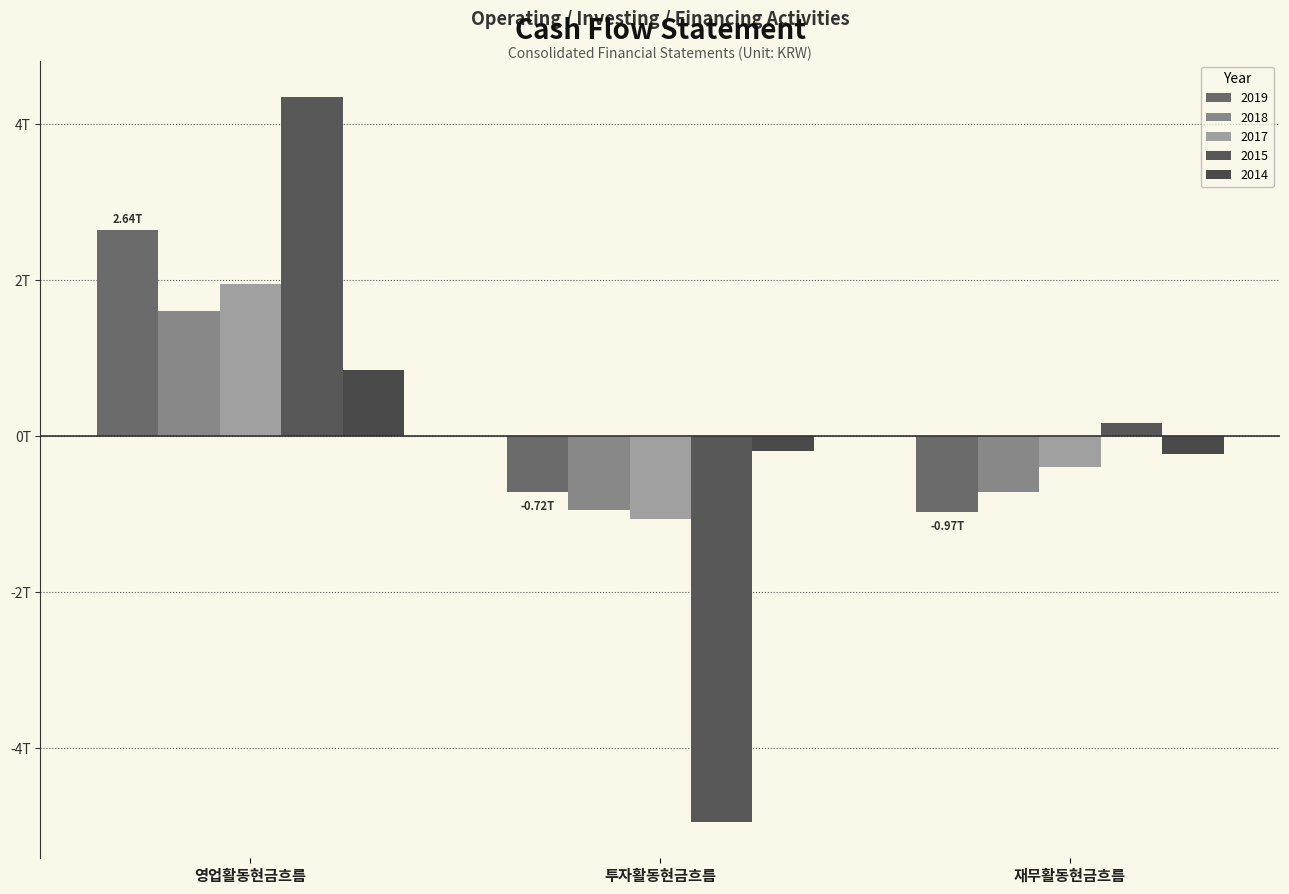

Reading left to right, transcribe all the data shown in this chart.

2019: 영업활동현금흐름=2.6	투자활동현금흐름=-0.7	재무활동현금흐름=-1.0
2018: 영업활동현금흐름=1.6	투자활동현금흐름=-0.9	재무활동현금흐름=-0.7
2017: 영업활동현금흐름=1.9	투자활동현금흐름=-1.1	재무활동현금흐름=-0.4
2015: 영업활동현금흐름=4.4	투자활동현금흐름=-4.9	재무활동현금흐름=0.2
2014: 영업활동현금흐름=0.8	투자활동현금흐름=-0.2	재무활동현금흐름=-0.2